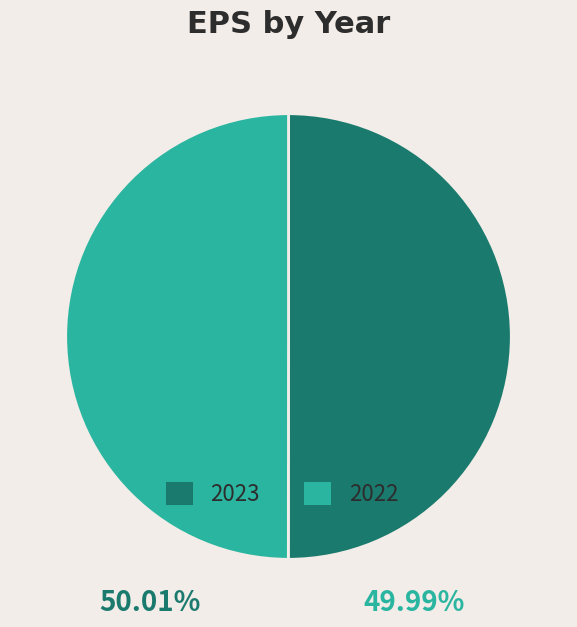

The 2023 slice represents 50% of the pie. True or false?

True